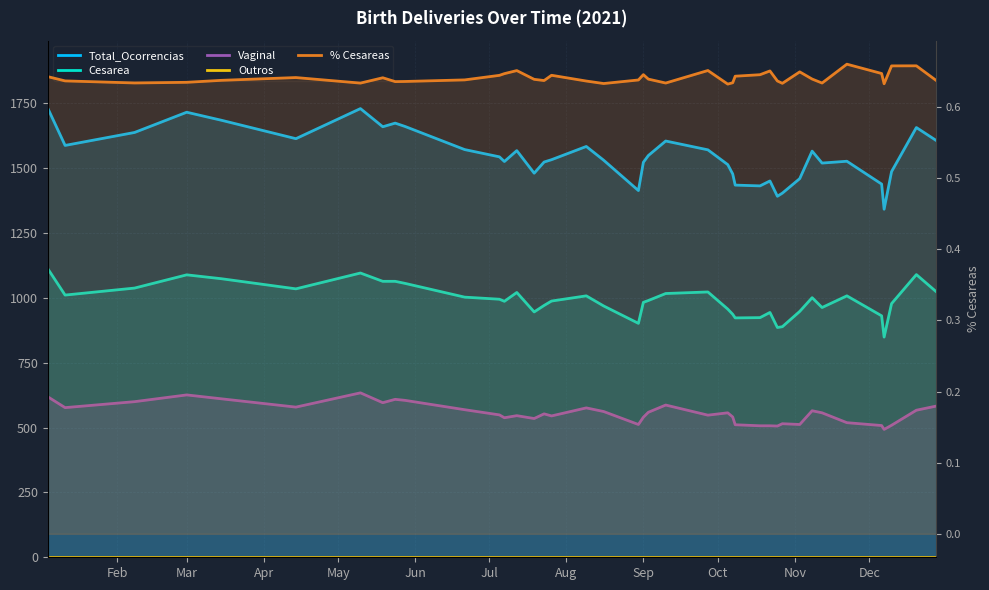

What is the maximum value shown in the chart?

1732.0